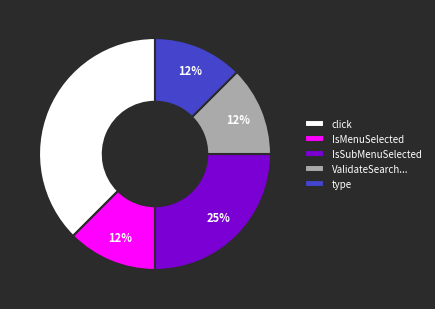

Combined, do click and IsSubMenuSelected account for over 50%?

Yes